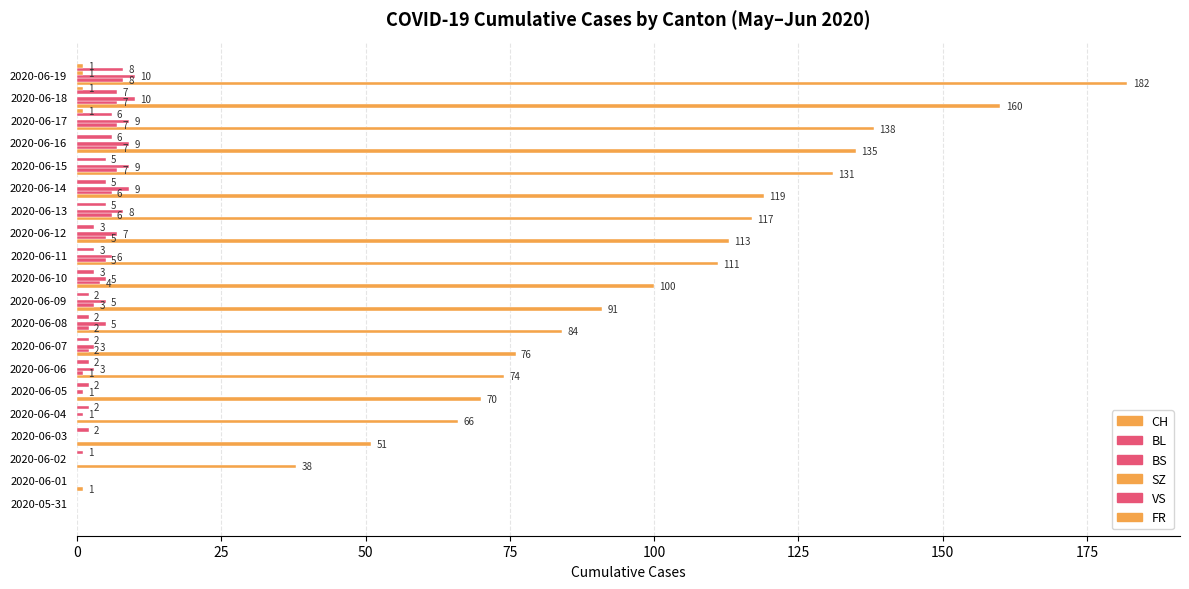

How many data points does each series have?

20